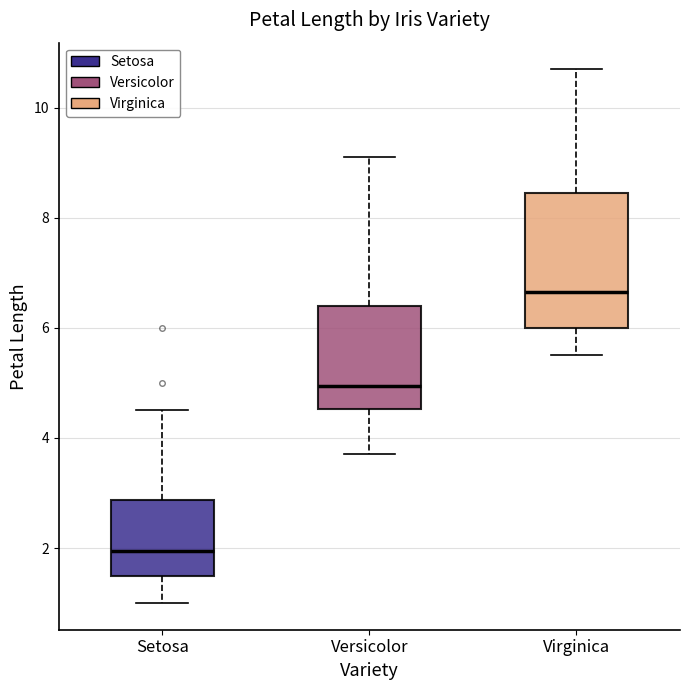

Comparing the boxes themselves (not the whiskers), which one is the tallest?

Virginica